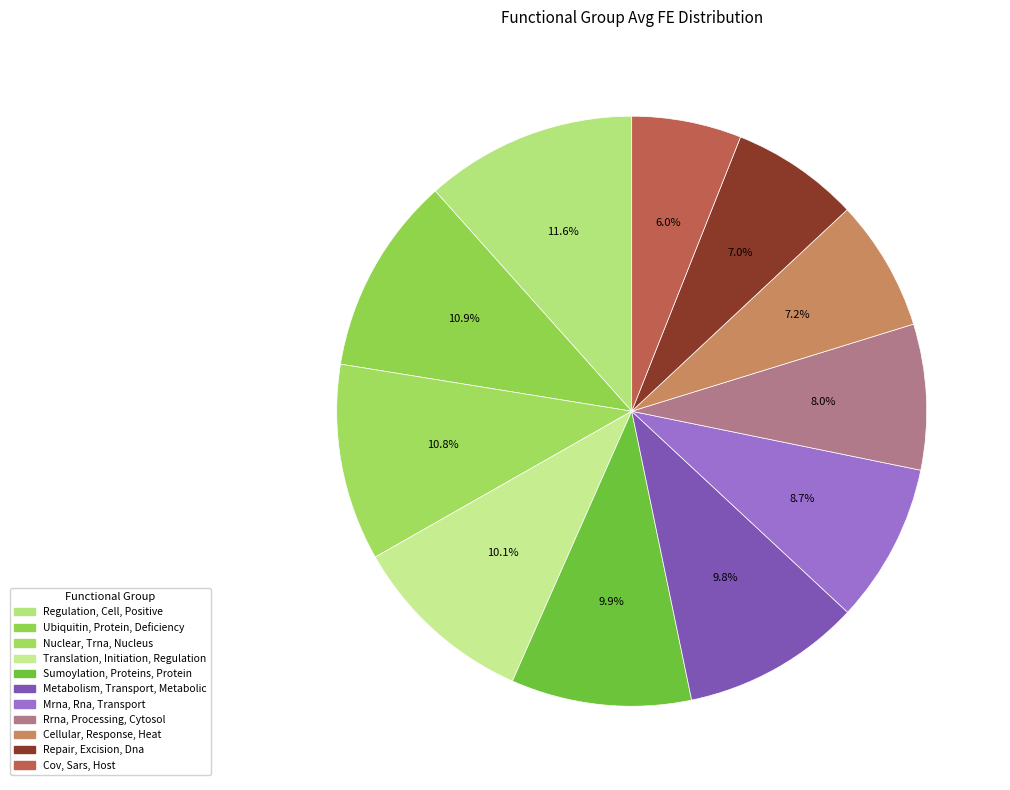

Which category has the smallest portion of the pie?

Cov, Sars, Host